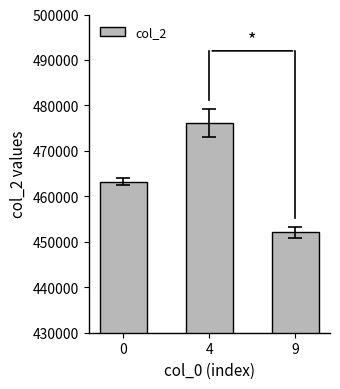

How many bars are there in total?

3